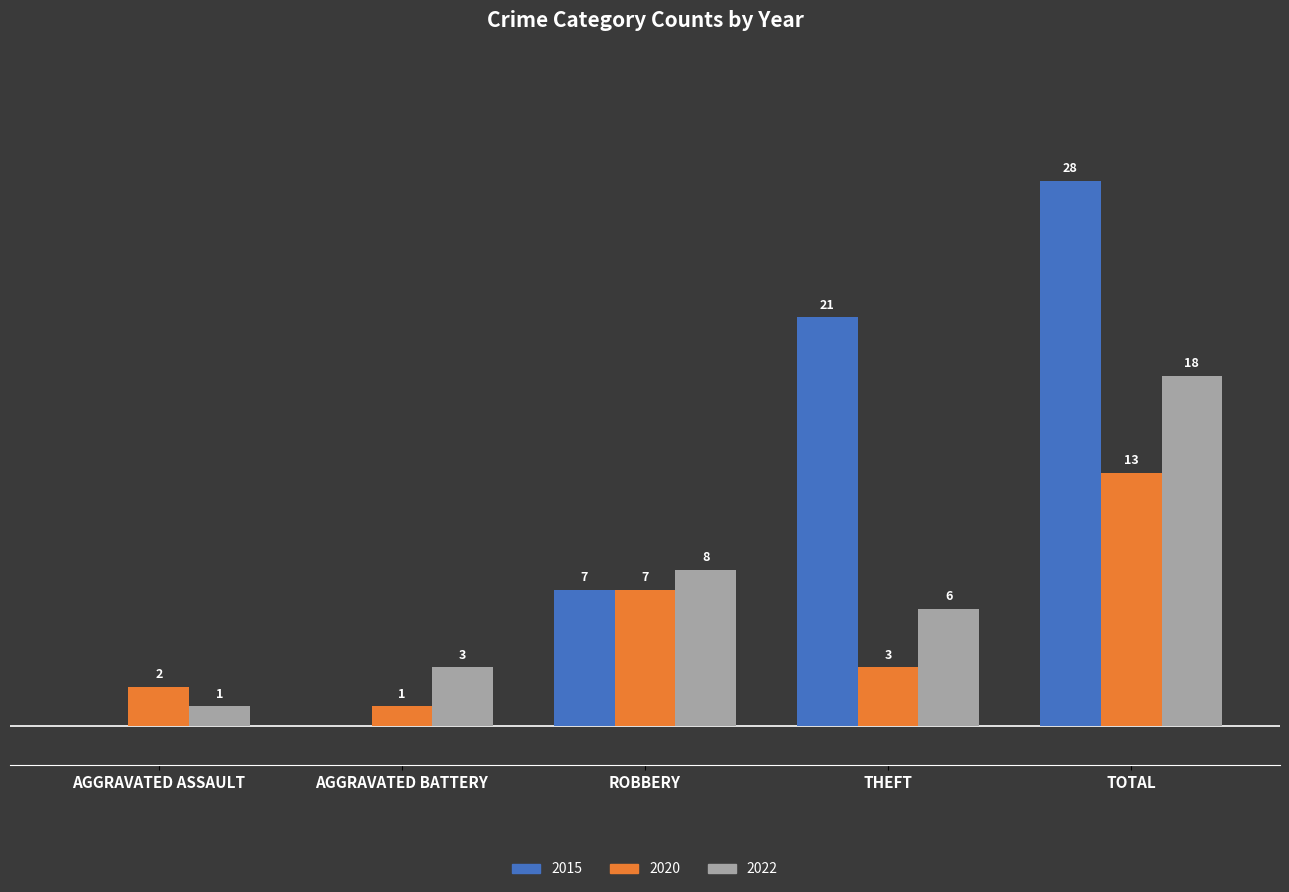

Which category has the highest value across all series?

TOTAL